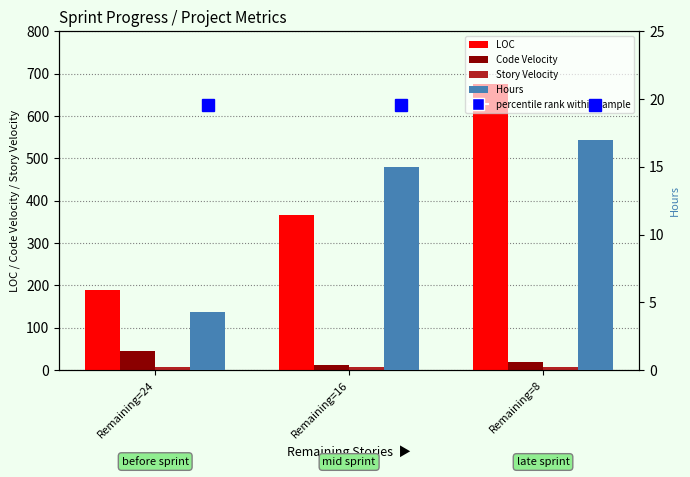

What value does the LOC series have at Remaining=24?

190.0